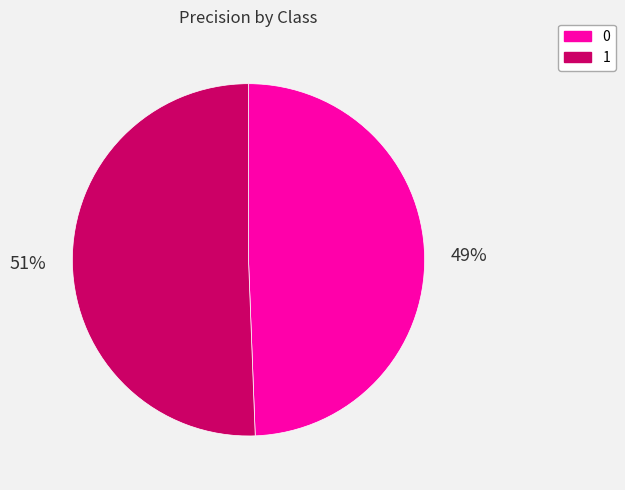

Is there a majority slice in this chart?

Yes